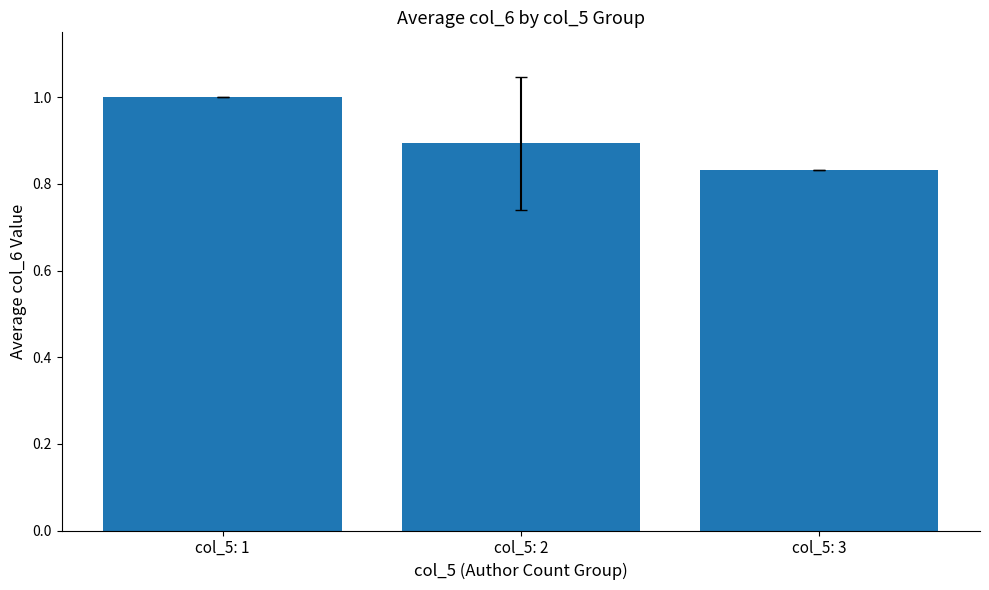

How many values are between 0 and 1?

3